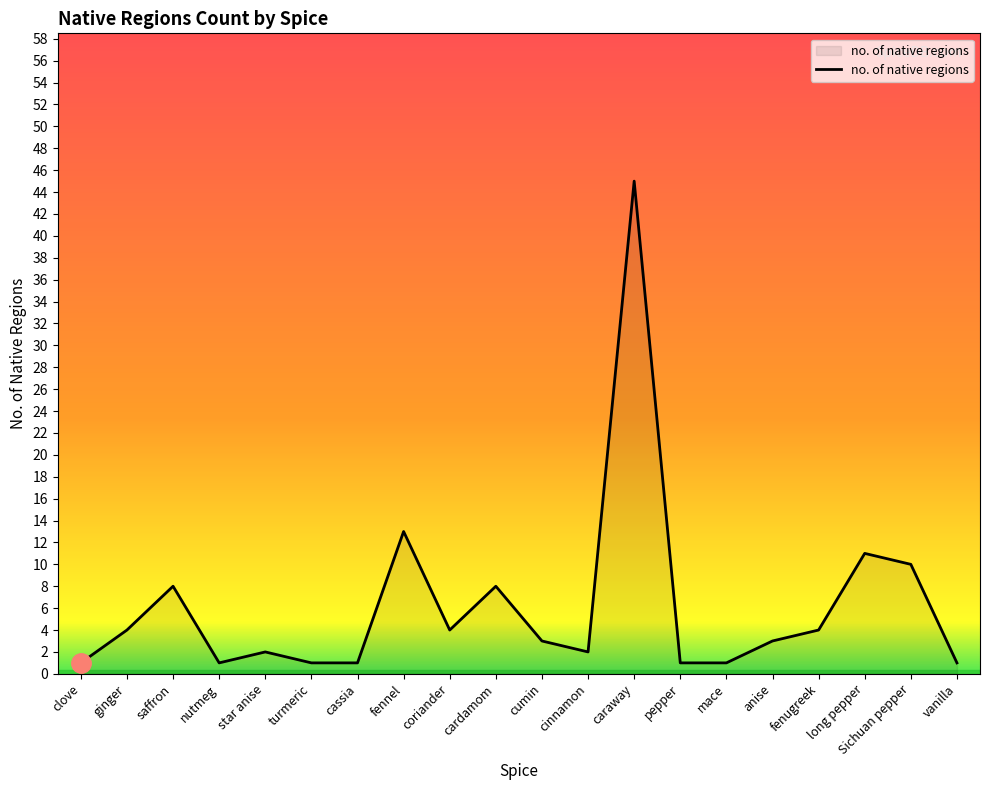

Approximately how many times larger is the value at ginger compared to long pepper?

0.4